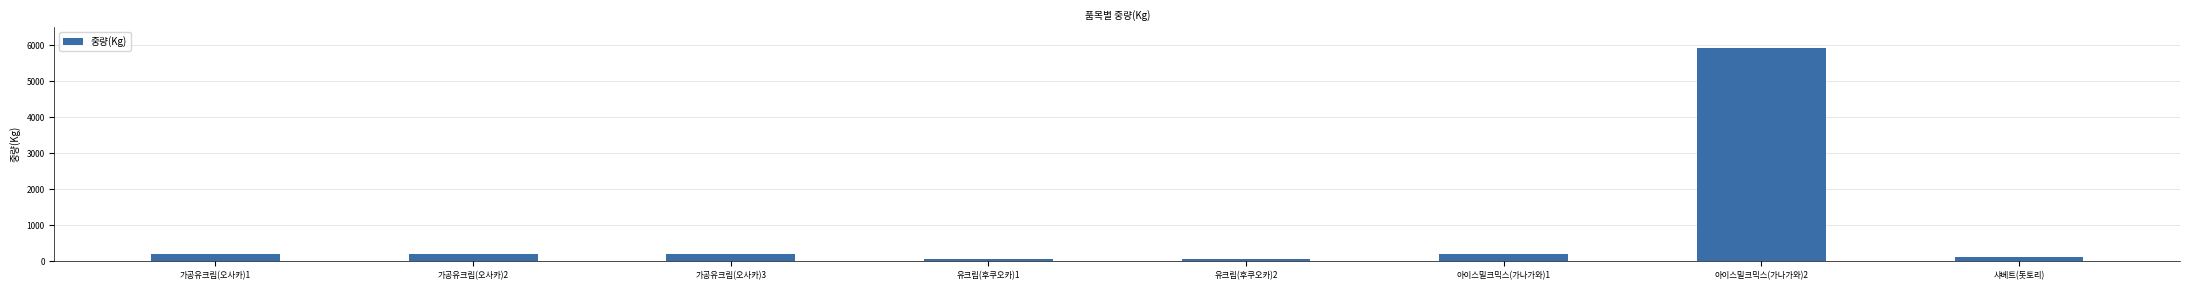

Count the number of categories in the chart.

8